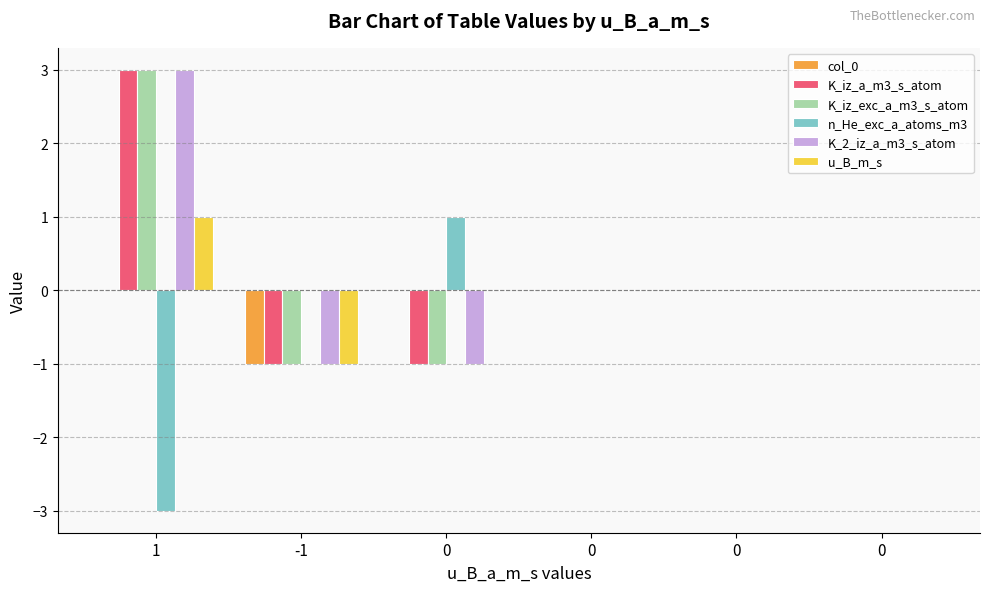

At how many categories does at least one series exceed 2?

1